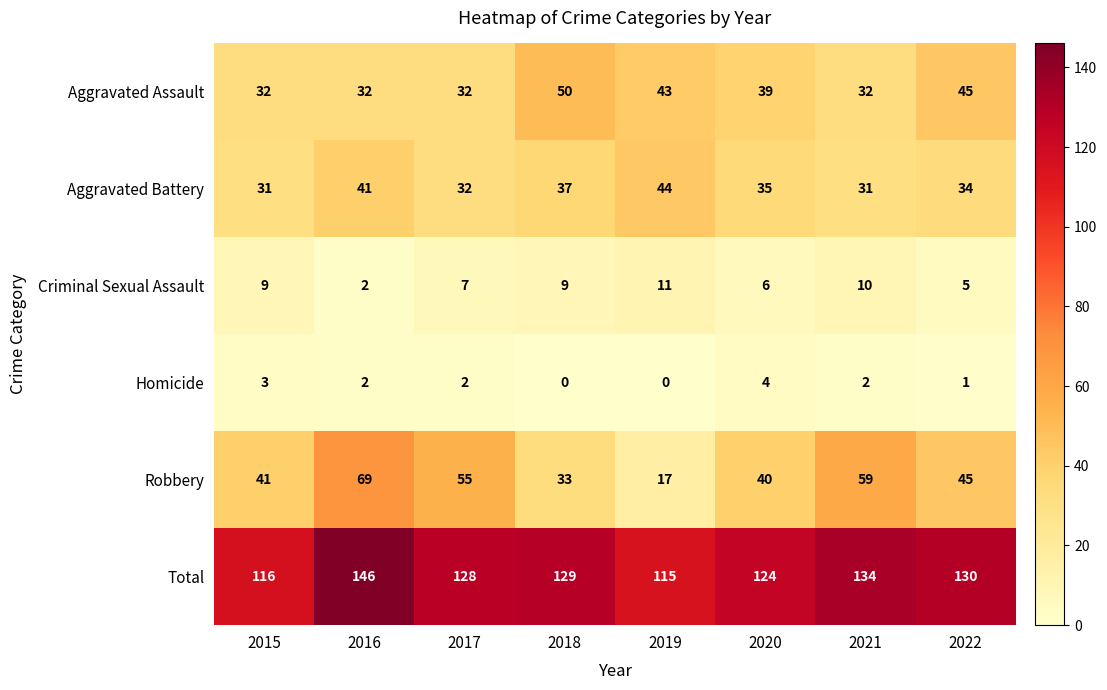

The value of Homicide at 2022 is 0. True or false?

False